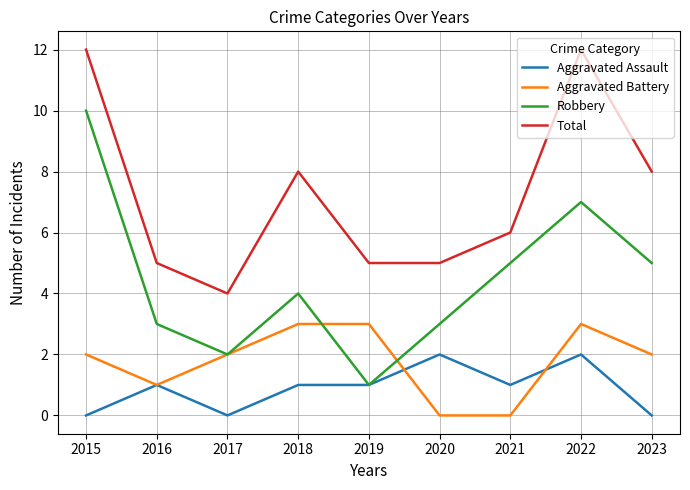

Reading left to right, what are all the values shown in this chart?

Aggravated Assault: 2015=0	2016=1	2017=0	2018=1	2019=1	2020=2	2021=1	2022=2	2023=0
Aggravated Battery: 2015=2	2016=1	2017=2	2018=3	2019=3	2020=0	2021=0	2022=3	2023=2
Robbery: 2015=10	2016=3	2017=2	2018=4	2019=1	2020=3	2021=5	2022=7	2023=5
Total: 2015=12	2016=5	2017=4	2018=8	2019=5	2020=5	2021=6	2022=12	2023=8